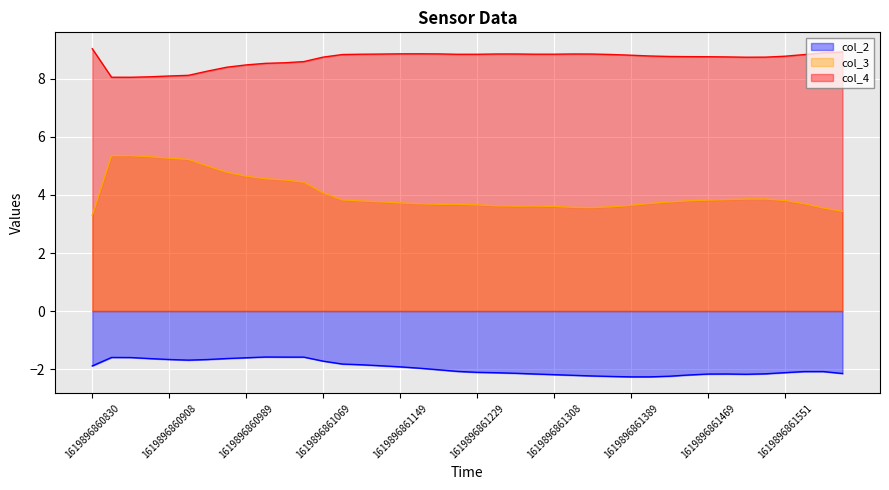

True or false: col_4 and col_2 cross at least once.

False